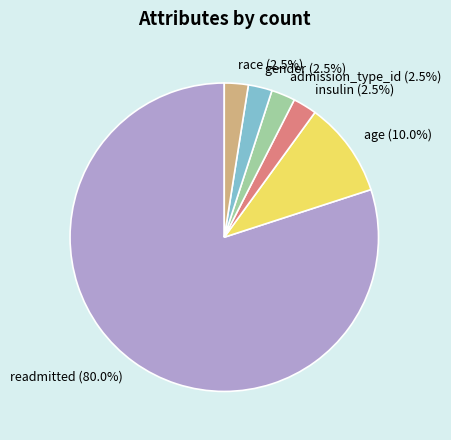

Is there any slice that represents more than half of the pie?

Yes